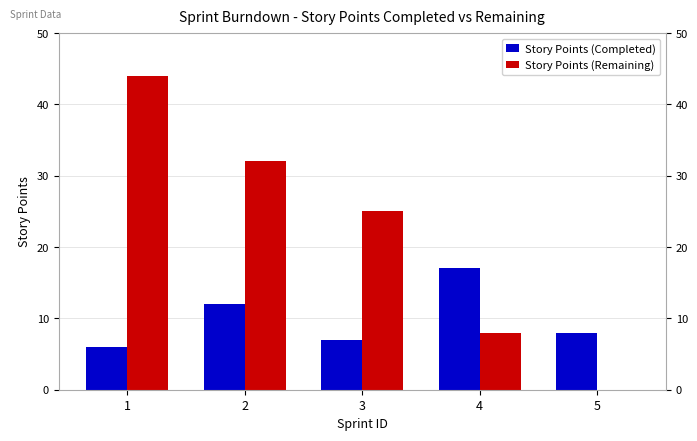

What is the highest value of the Story Points (Remaining) series?

44